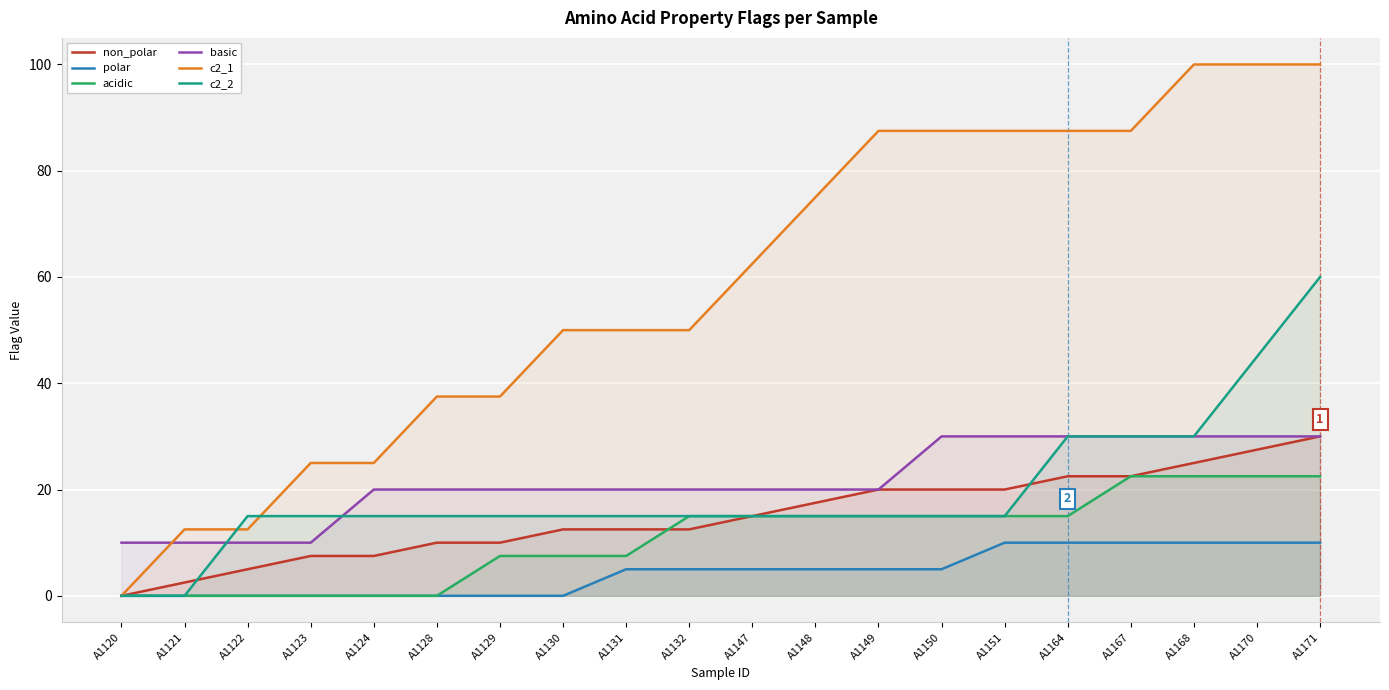

At how many categories does at least one series exceed 4?

20